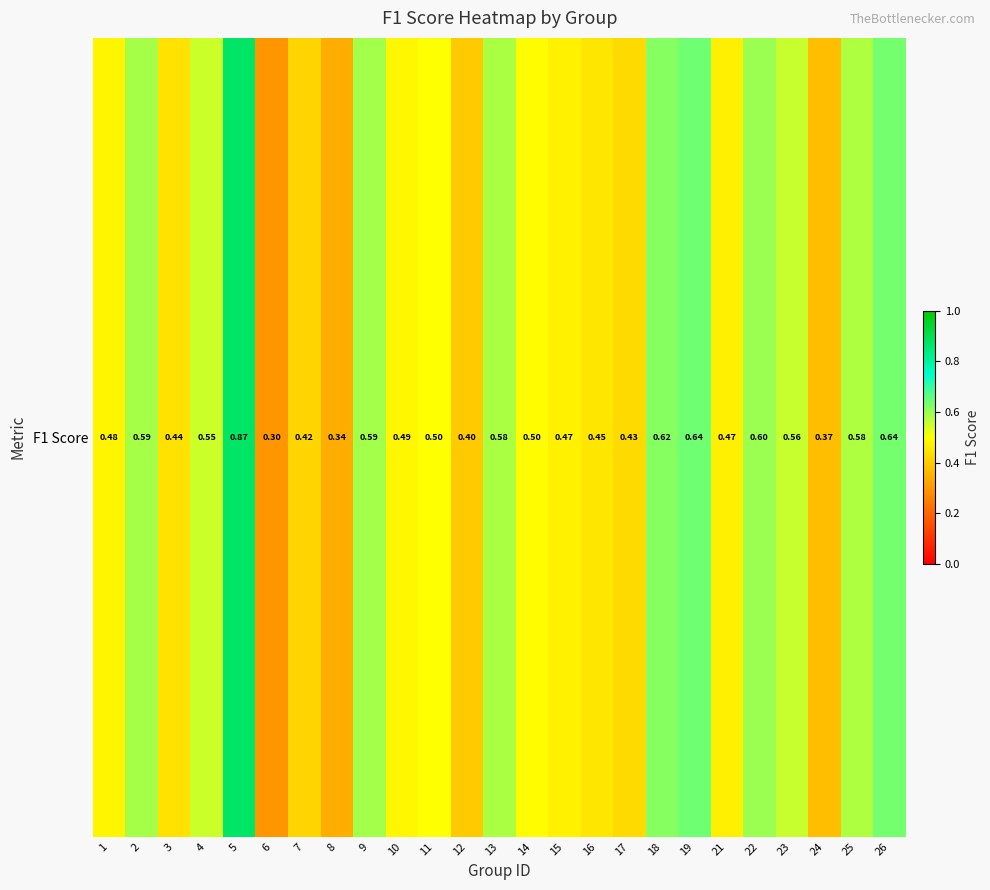

Which label corresponds to the largest value in the chart?

5